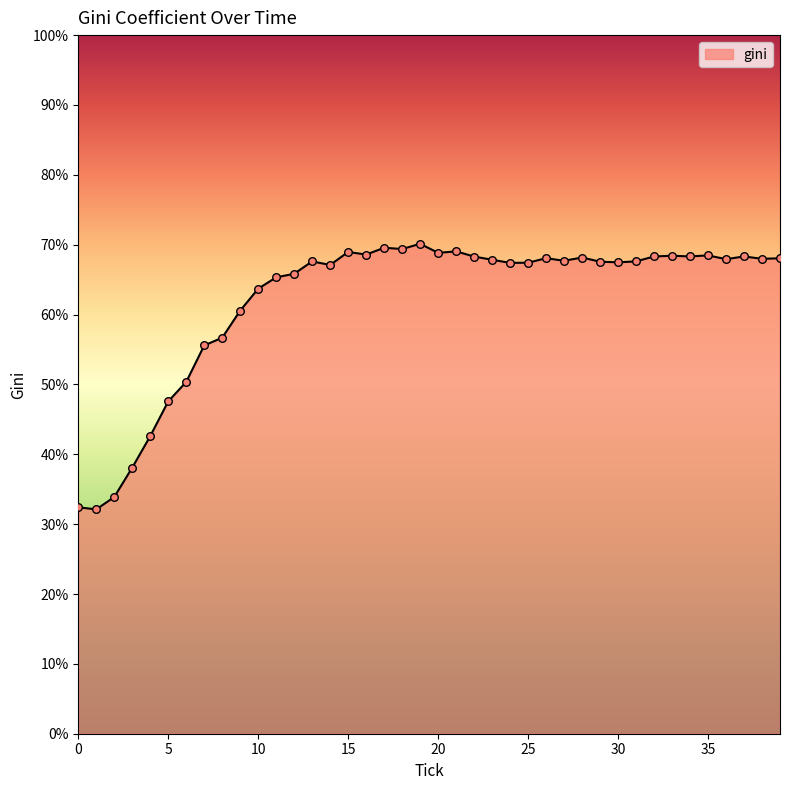

What is the minimum value shown in the chart?

32.1